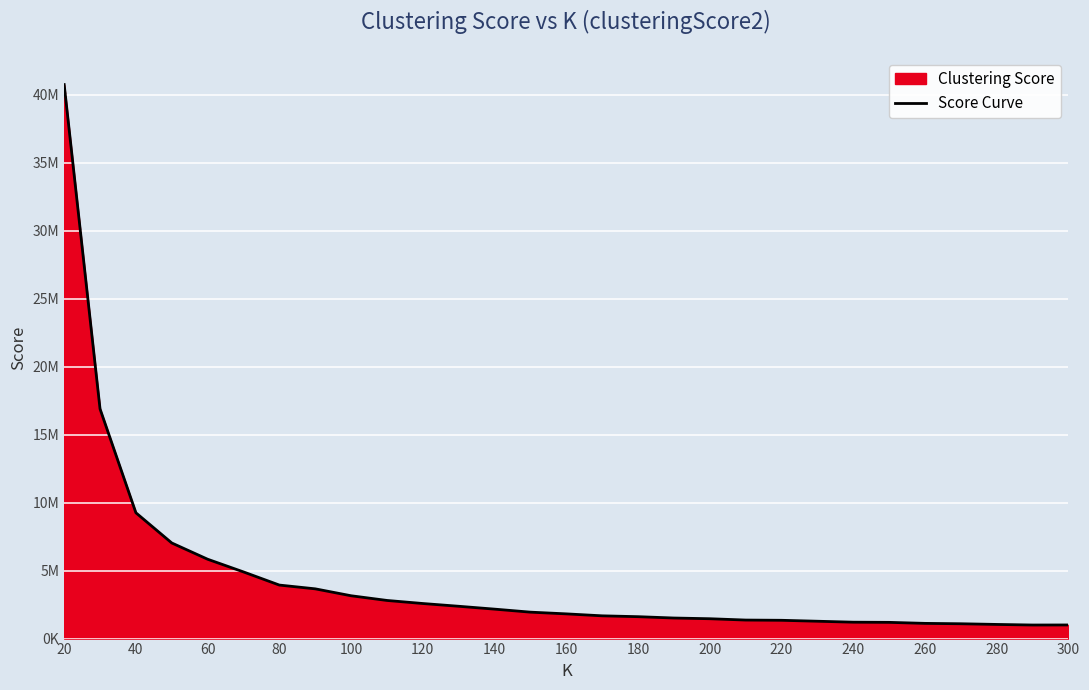

What is the value of the 26th point from the left?

1090749.3